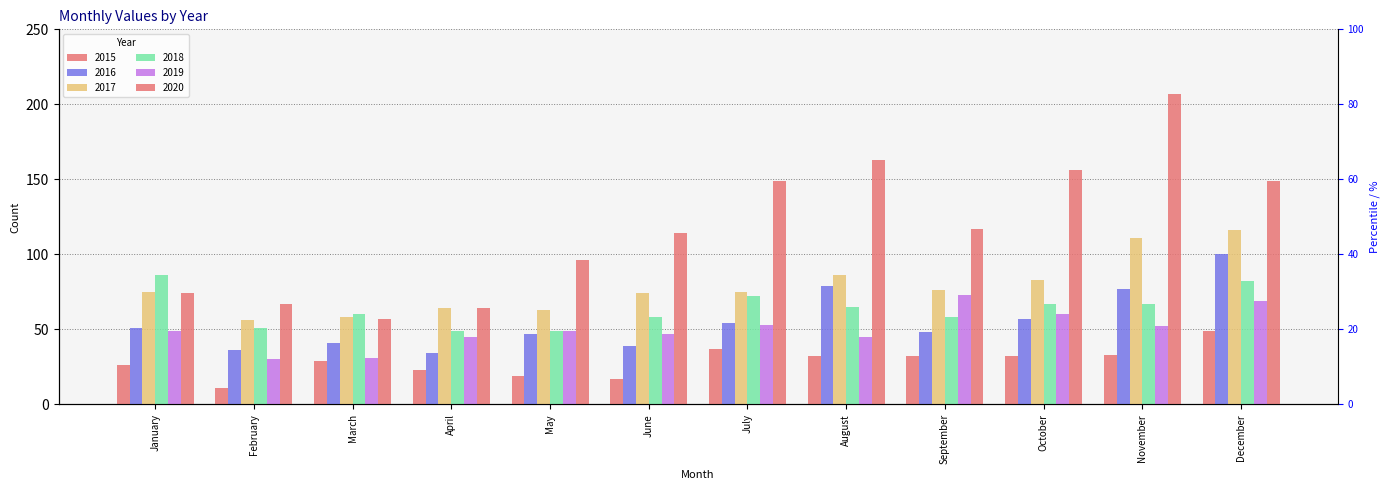

At which label does 2019 reach its minimum?

February